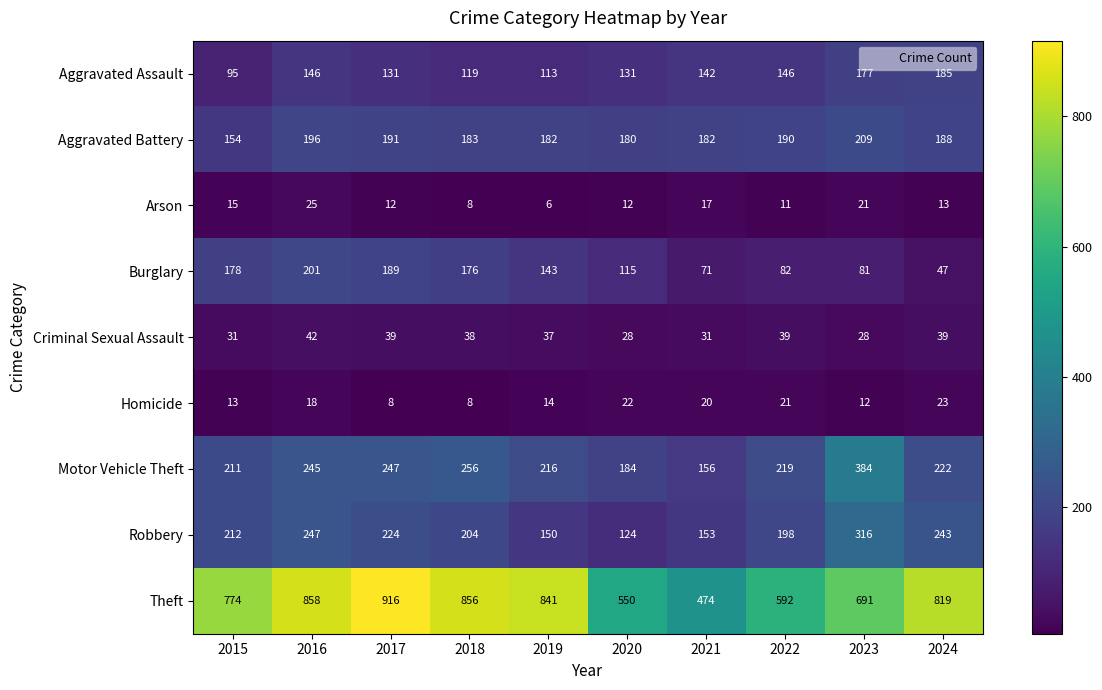

What is the sum of all Homicide values?

159